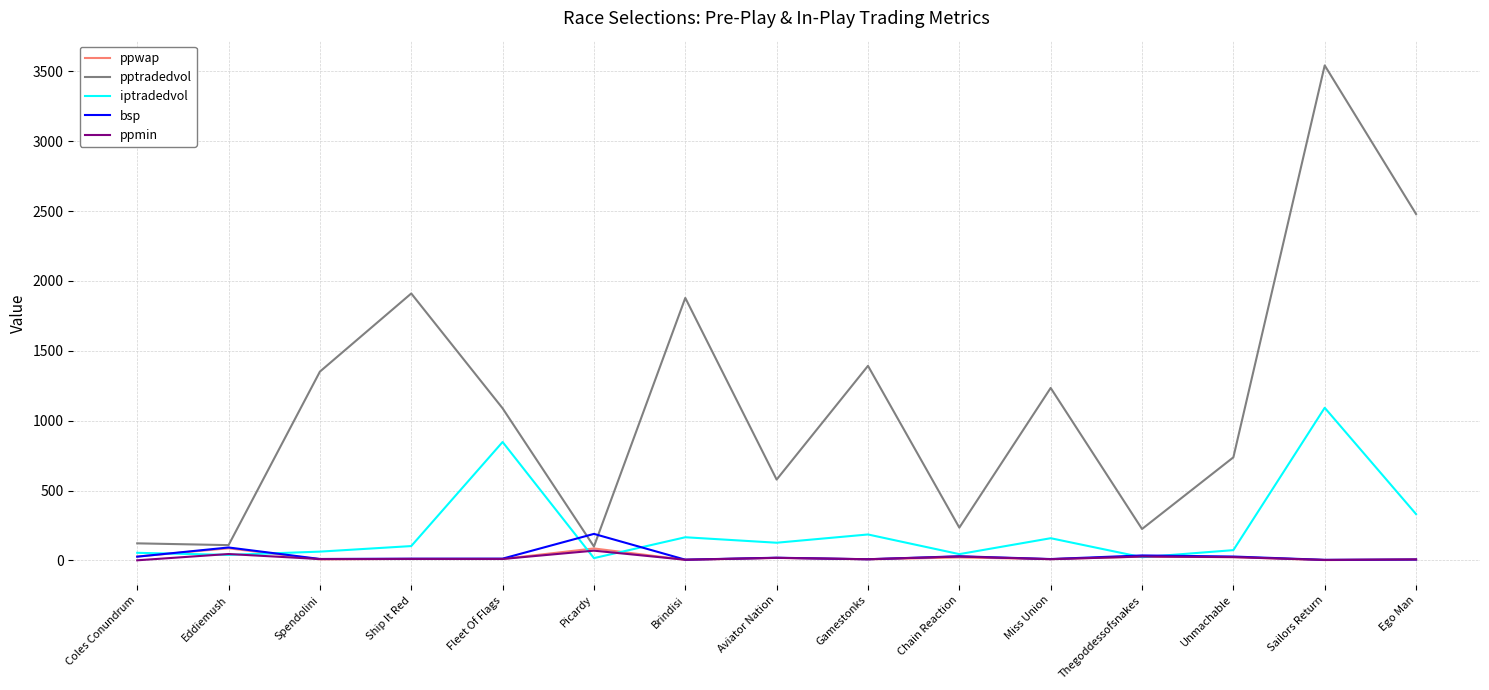

Where is the first local maximum for pptradedvol?

Ship It Red